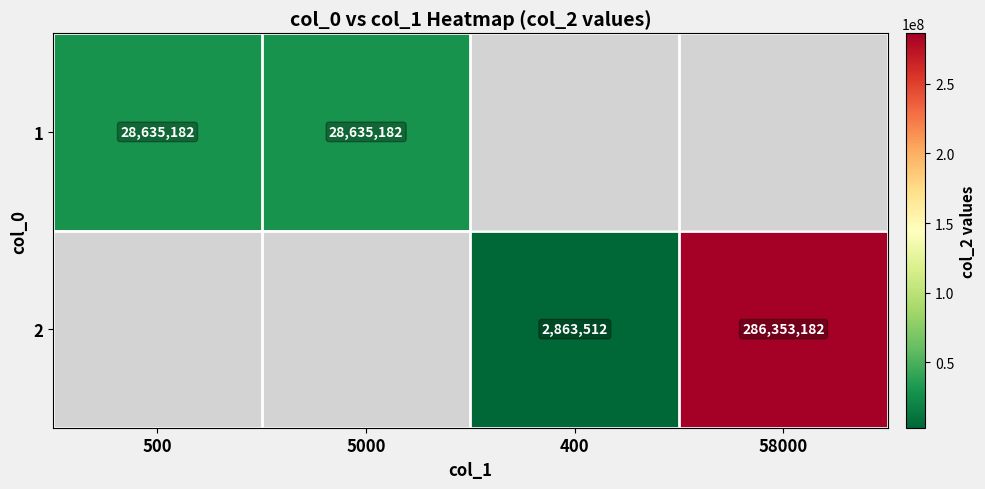

The 2 series shows 2863512 at 400. True or false?

True